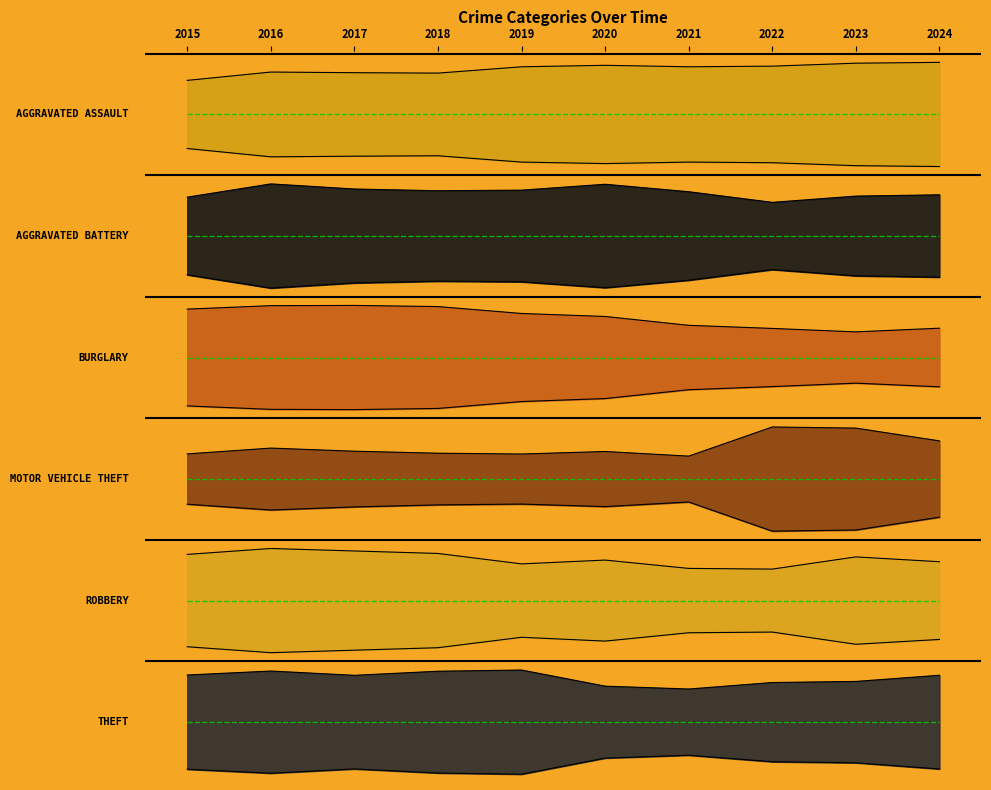

Reading left to right, transcribe all the data shown in this chart.

Aggravated Assault: 0.3	0.4	0.4	0.4	0.4	0.4	0.4	0.4	0.4	0.5
Aggravated Battery: -0.7	-0.6	-0.6	-0.7	-0.7	-0.6	-0.7	-0.8	-0.7	-0.7
Burglary: -1.7	-1.7	-1.7	-1.7	-1.7	-1.7	-1.8	-1.8	-1.9	-1.8
Motor Vehicle Theft: -2.9	-2.9	-2.9	-2.9	-2.9	-2.9	-3.0	-2.7	-2.7	-2.8
Robbery: -3.8	-3.8	-3.8	-3.8	-3.9	-3.9	-3.9	-3.9	-3.8	-3.9
Theft: -4.8	-4.8	-4.8	-4.8	-4.8	-4.9	-5.0	-4.9	-4.9	-4.8